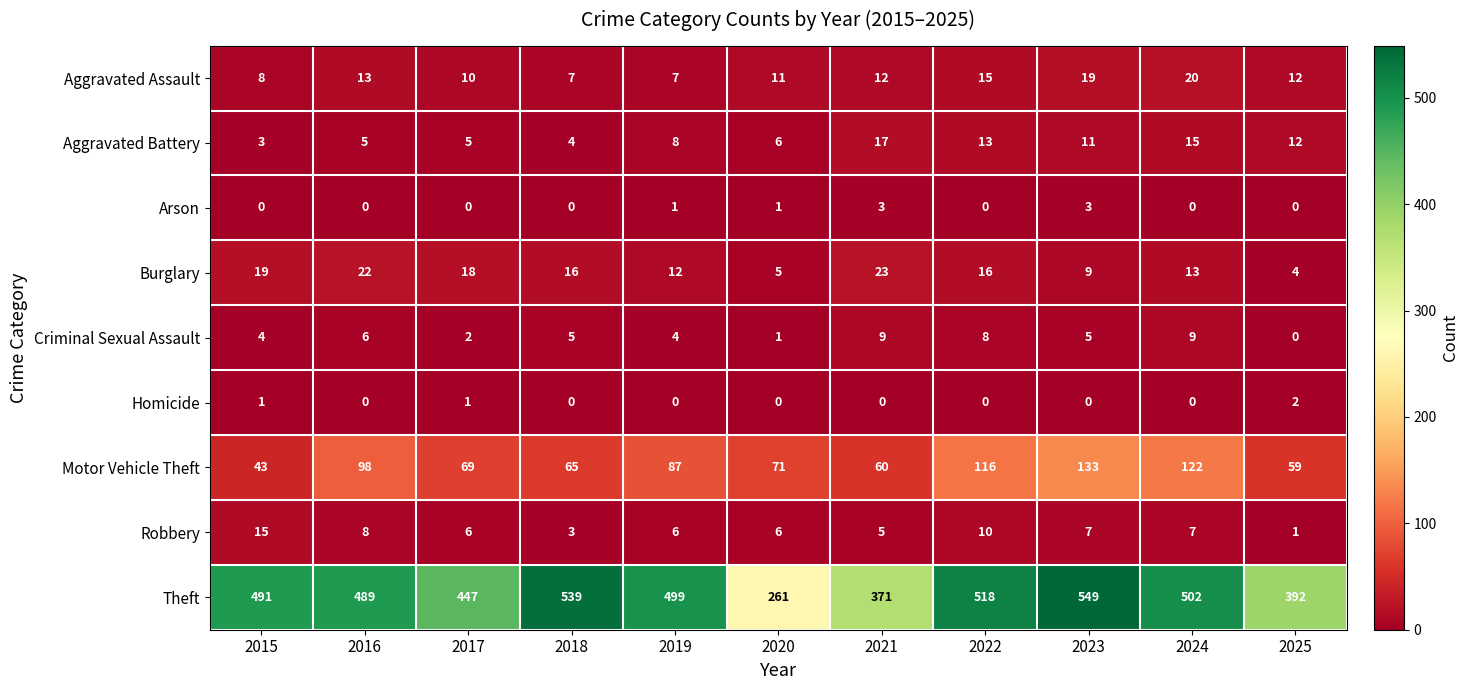

List the labels in order of Motor Vehicle Theft value, largest first.

2023, 2024, 2022, 2016, 2019, 2020, 2017, 2018, 2021, 2025, 2015